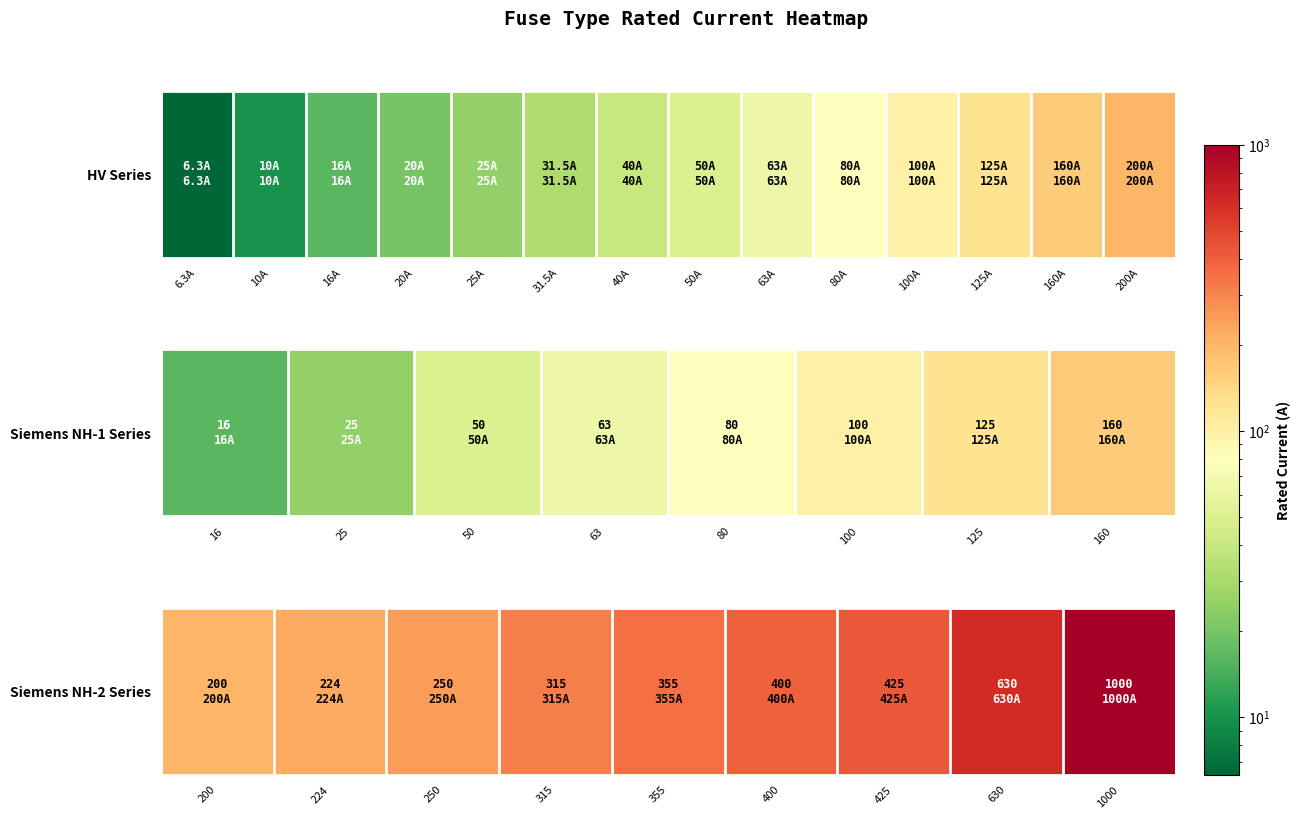

The chart shows a value of 1484 at 1000. True or false?

False